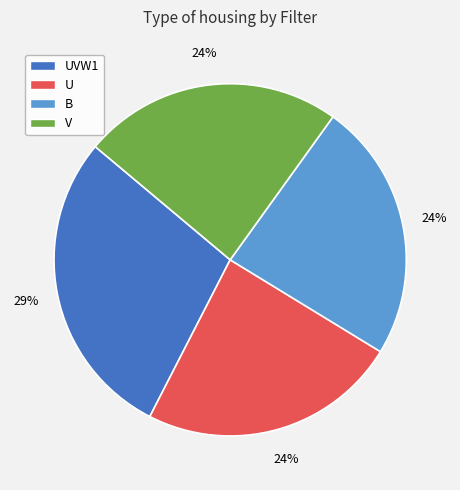

To the nearest percent, what percentage of the pie is UVW1?

29%